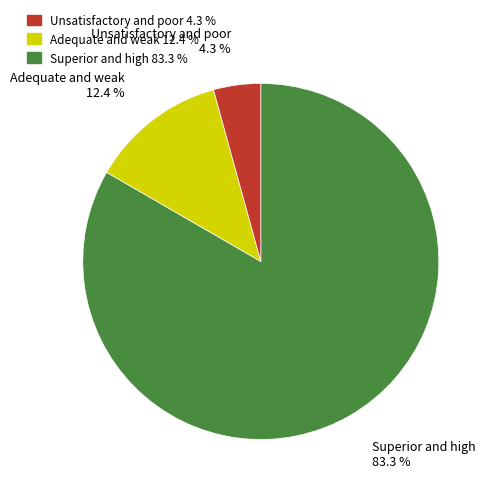

What percentage do Adequate and weak 12.4 % and Unsatisfactory and poor 4.3 % together represent?

95.7%